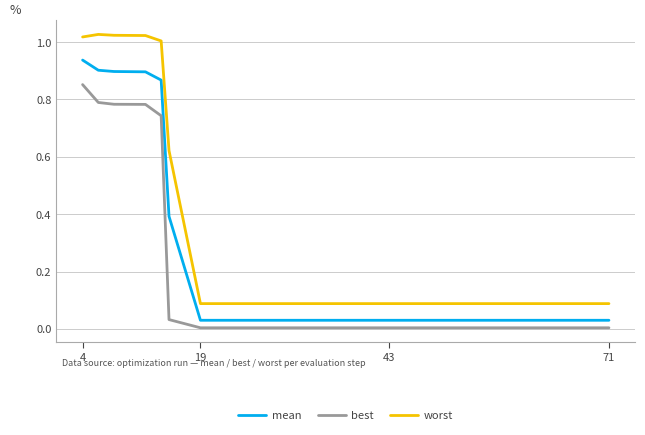

True or false: worst and best cross at least once.

False